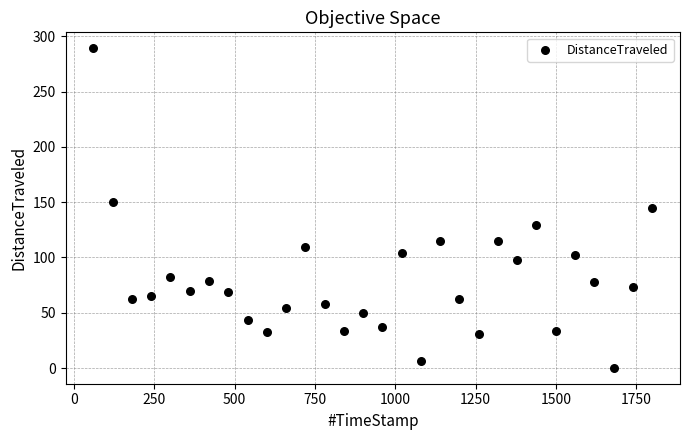

What is the range of X values (max minus min)?

1740.0